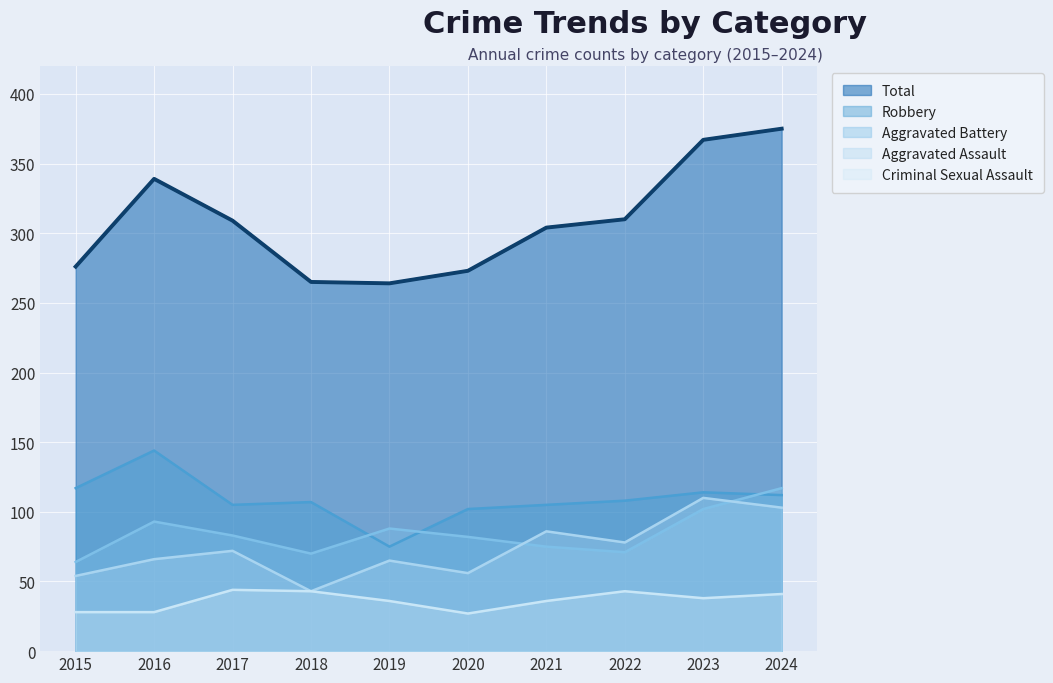

What is the maximum value for Total?

375